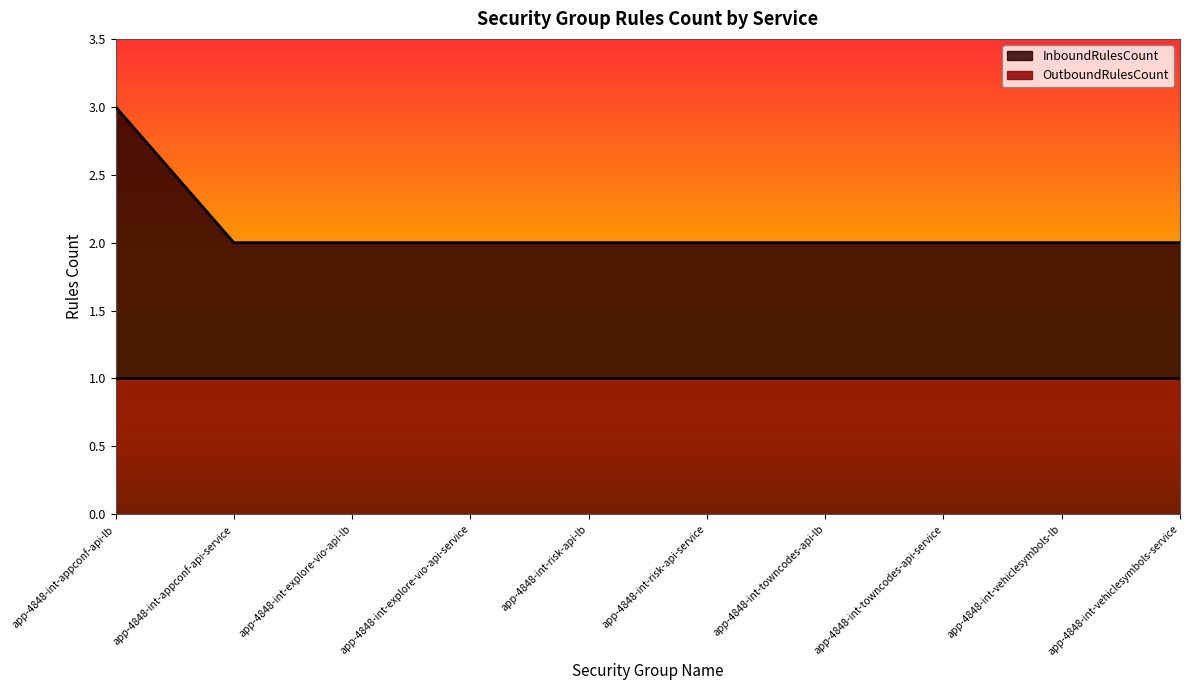

Rank the categories by value from lowest to highest.

app-4848-int-appconf-api-service, app-4848-int-explore-vio-api-lb, app-4848-int-explore-vio-api-service, app-4848-int-risk-api-lb, app-4848-int-risk-api-service, app-4848-int-towncodes-api-lb, app-4848-int-towncodes-api-service, app-4848-int-vehiclesymbols-lb, app-4848-int-vehiclesymbols-service, app-4848-int-appconf-api-lb